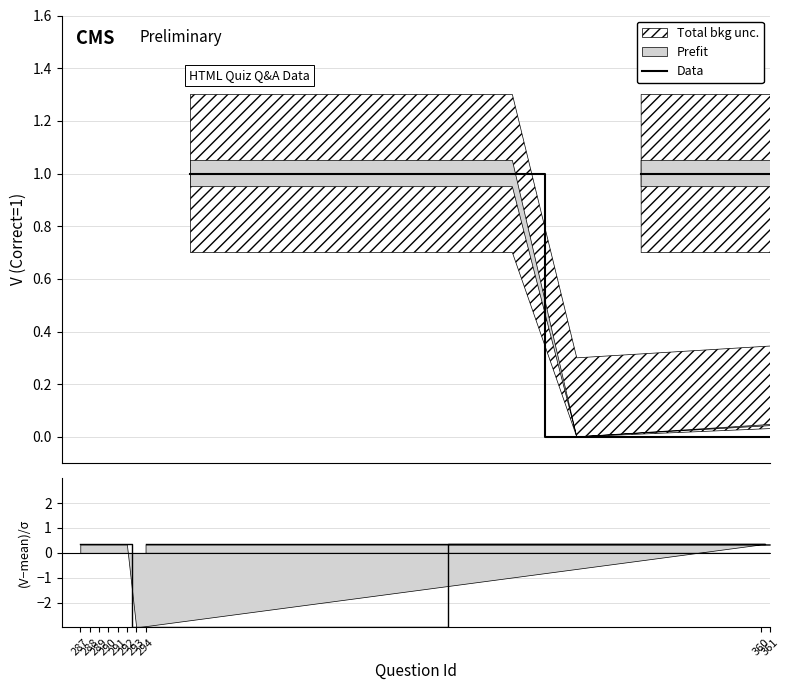

Reading left to right, list all the values displayed in this chart.

287=1	288=1	289=1	290=1	291=1	292=1	293=0	360=1	361=1	294=1